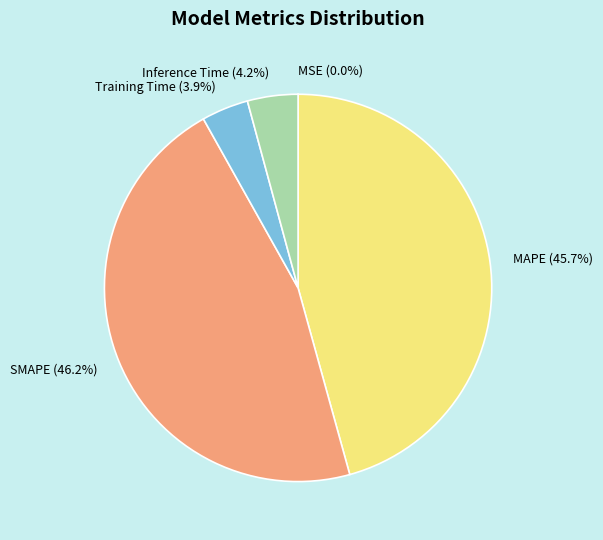

Is it true that Inference Time is 12% of the pie?

False